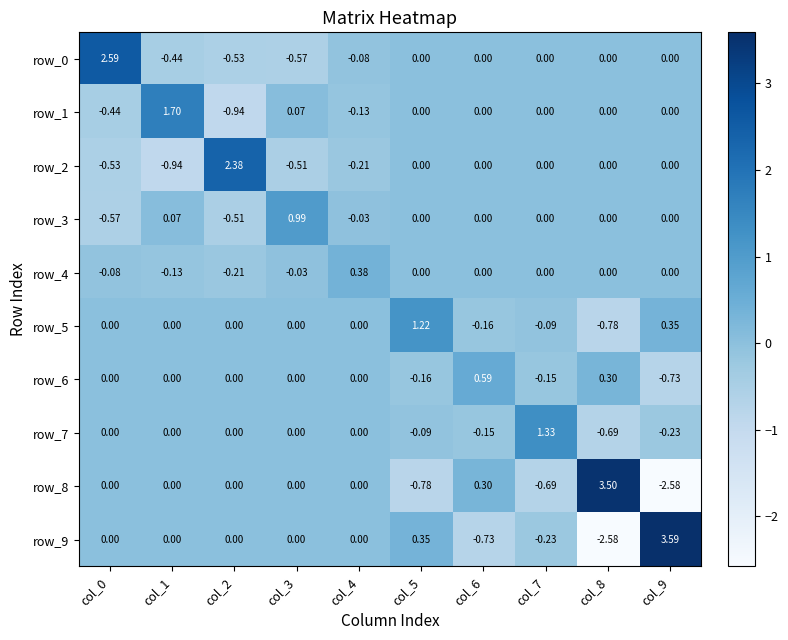

How many values in the row_0 series are below 0?

4